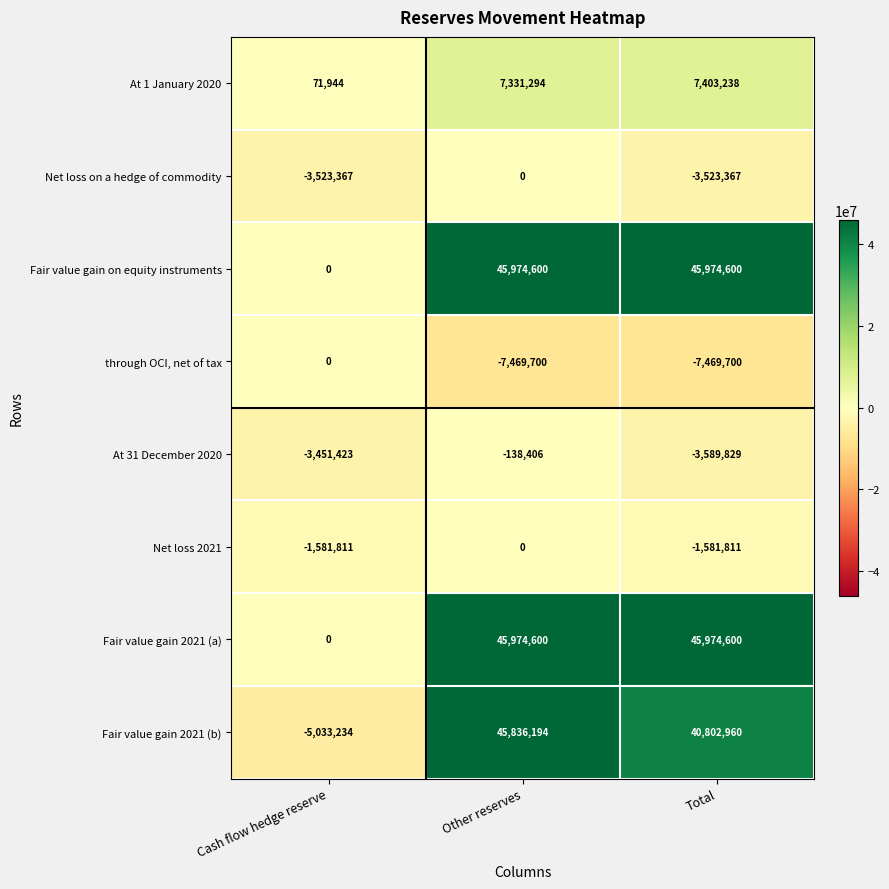

Reading right to left, transcribe all the data shown in this chart.

At 1 January 2020: 7403238	7331294	71944
Net loss on a hedge of commodity: -3523367	0	-3523367
Fair value gain on equity instruments: 45974600	45974600	0
through OCI, net of tax: -7469700	-7469700	0
At 31 December 2020: -3589829	-138406	-3451423
Net loss 2021: -1581811	0	-1581811
Fair value gain 2021 (a): 45974600	45974600	0
Fair value gain 2021 (b): 40802960	45836194	-5033234